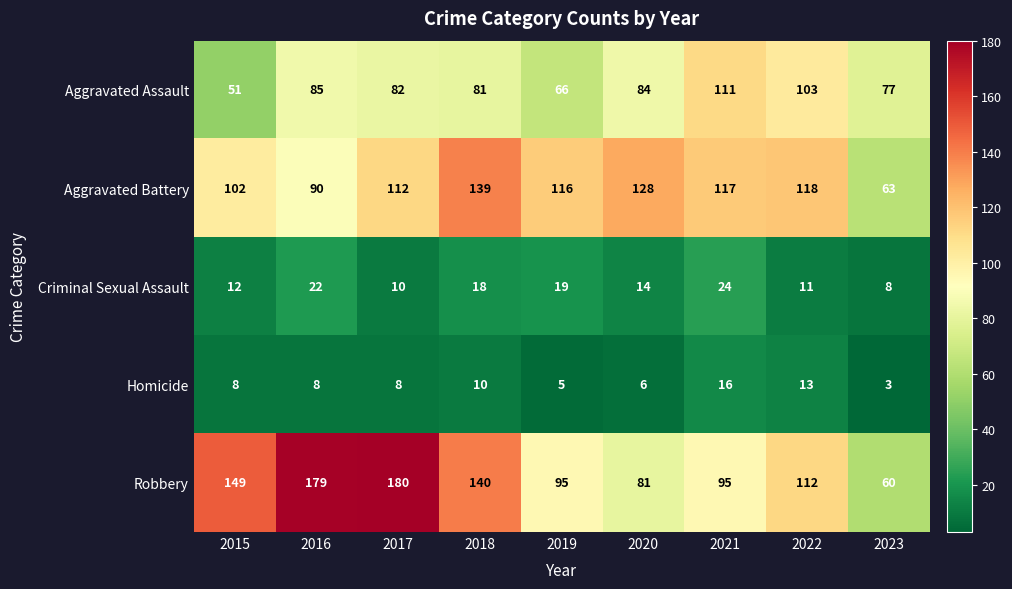

What is the difference between the maximum and second lowest values in the Criminal Sexual Assault series?

14